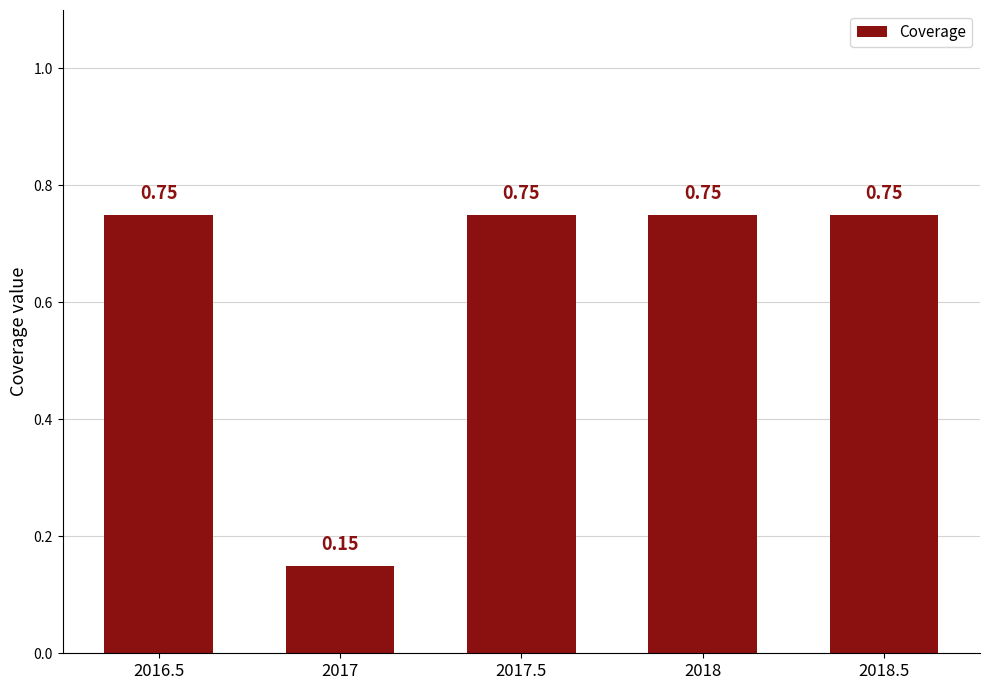

What is the difference between the maximum and minimum values?

0.6